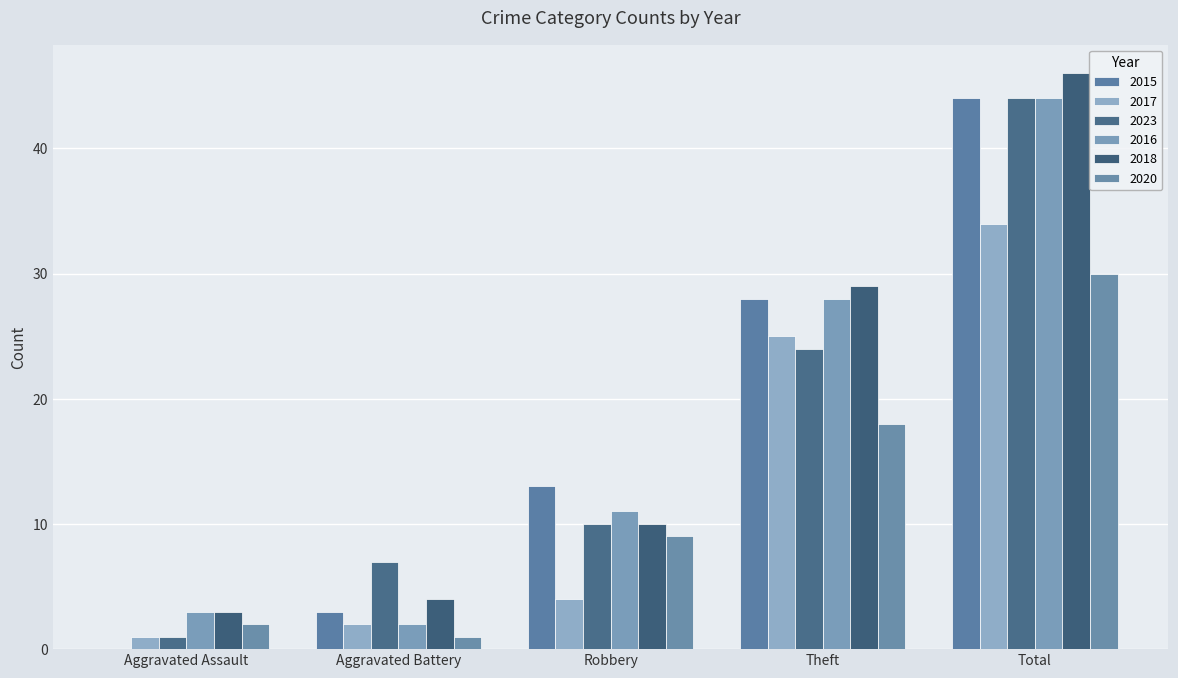

The 2020 series shows 1 at Aggravated Assault. True or false?

False